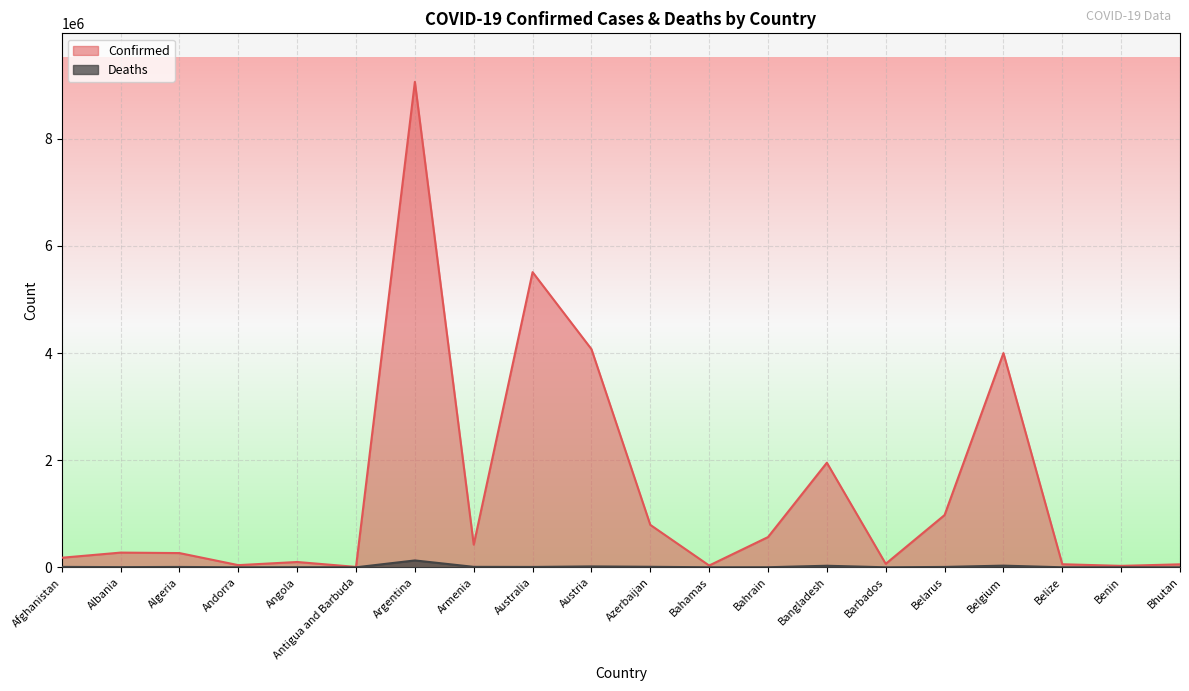

What is the approximate value of Confirmed at Afghanistan, to the nearest 10?

178570